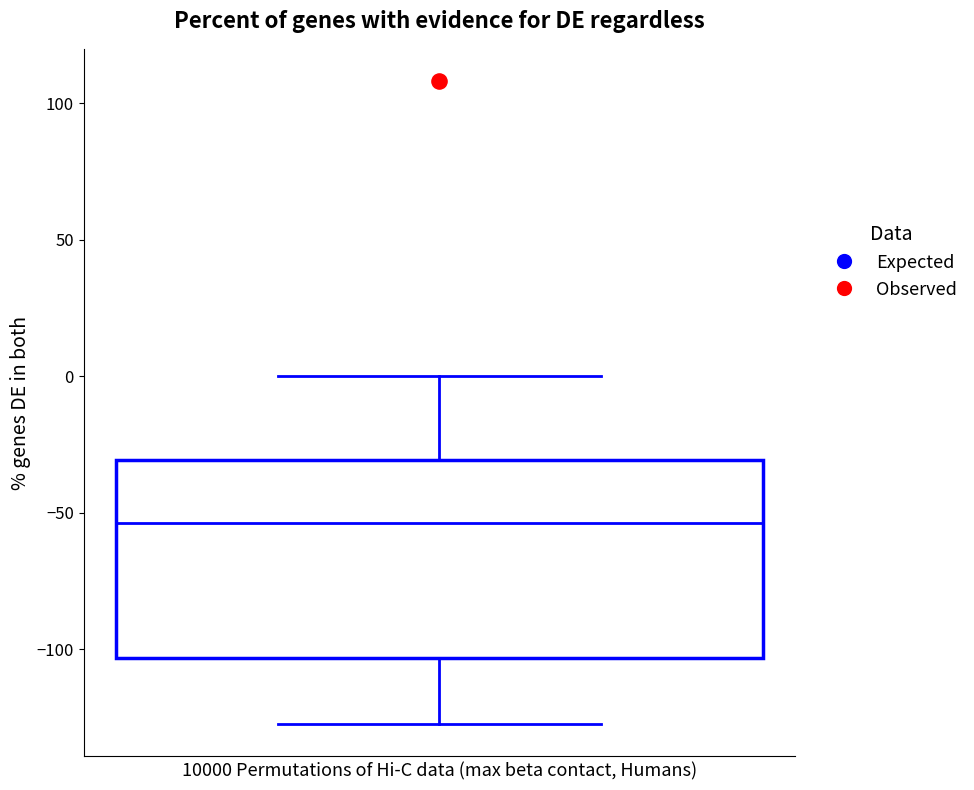

Transcribe this box plot: give where the median line is, the range the box spans, and where the two whiskers end, as read against the y-axis. The values are not printed on the chart, so give them approximately, as read against the axis.

median -55, box -105 to -30, whiskers -125 to 0